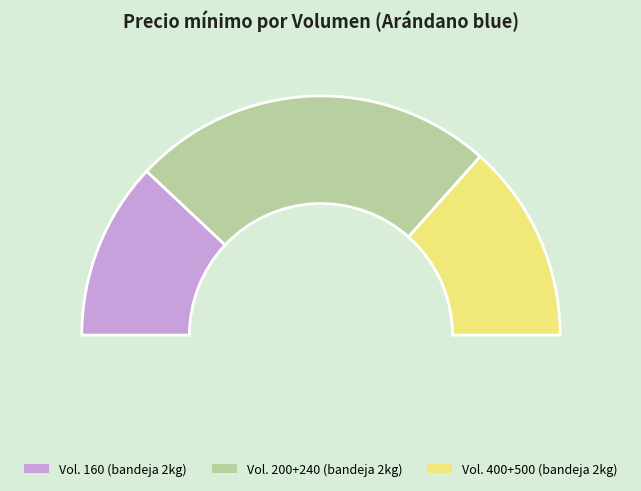

The 240 slice represents 20% of the pie. True or false?

False